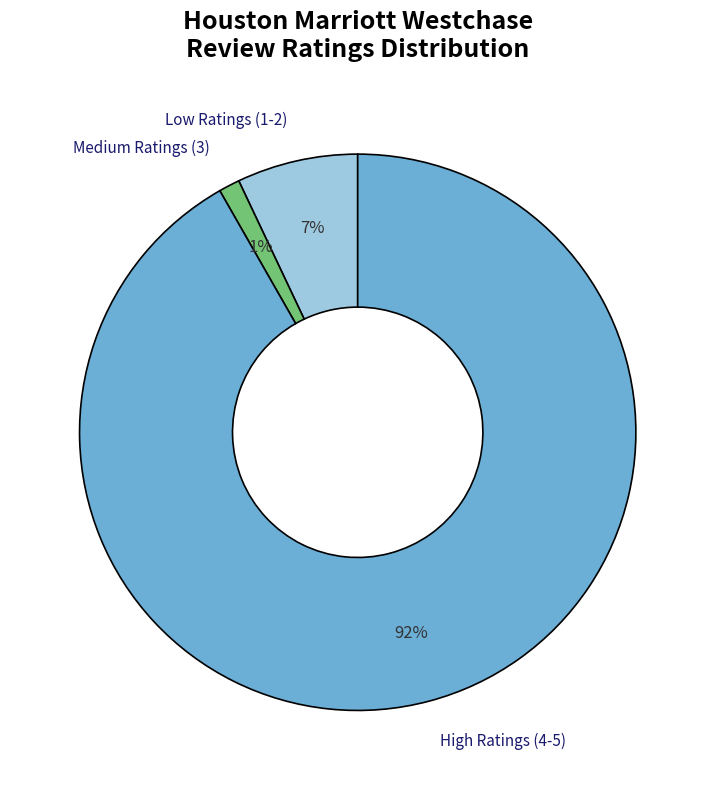

How many segments does this pie chart have?

3